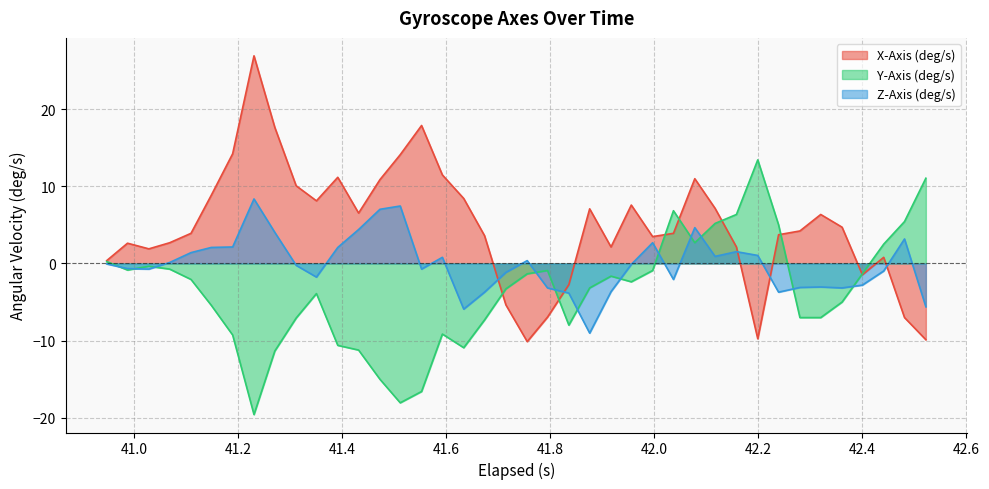

At 41.876000000000005, list the series in order from smallest to largest.

Z-Axis (deg/s), Y-Axis (deg/s), X-Axis (deg/s)